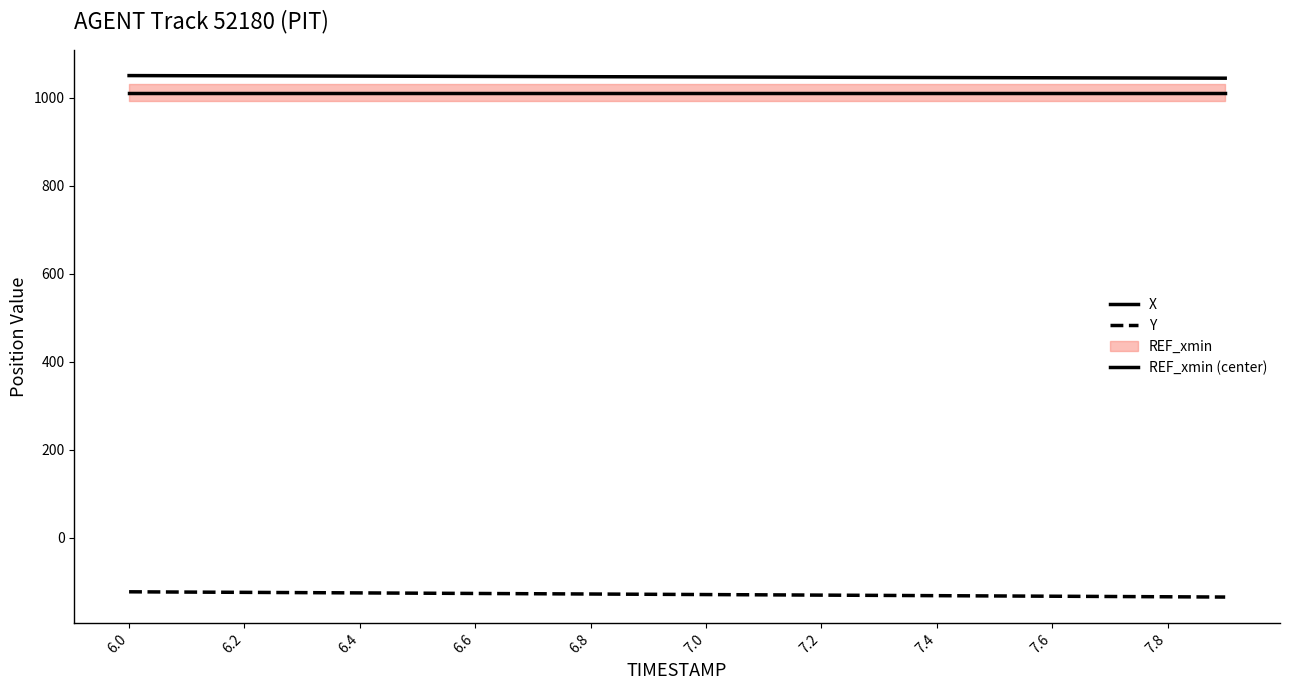

At which label does REF_xmin (center) reach its peak?

6.0